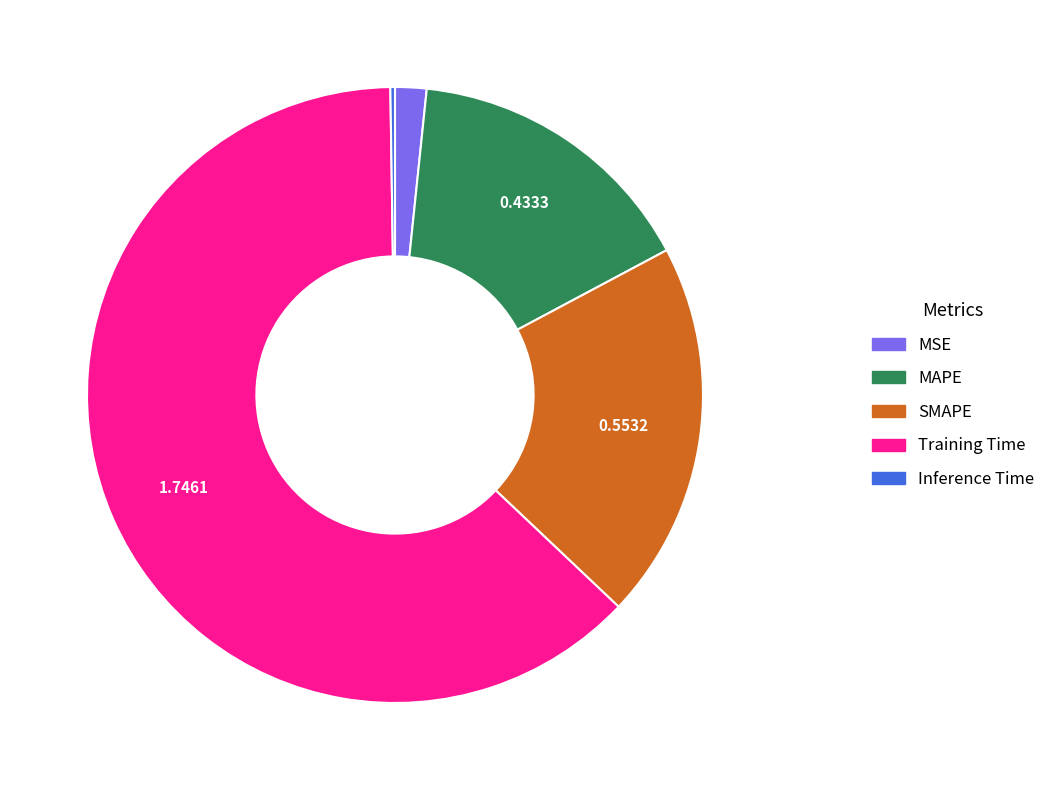

Which category accounts for the majority?

Training Time